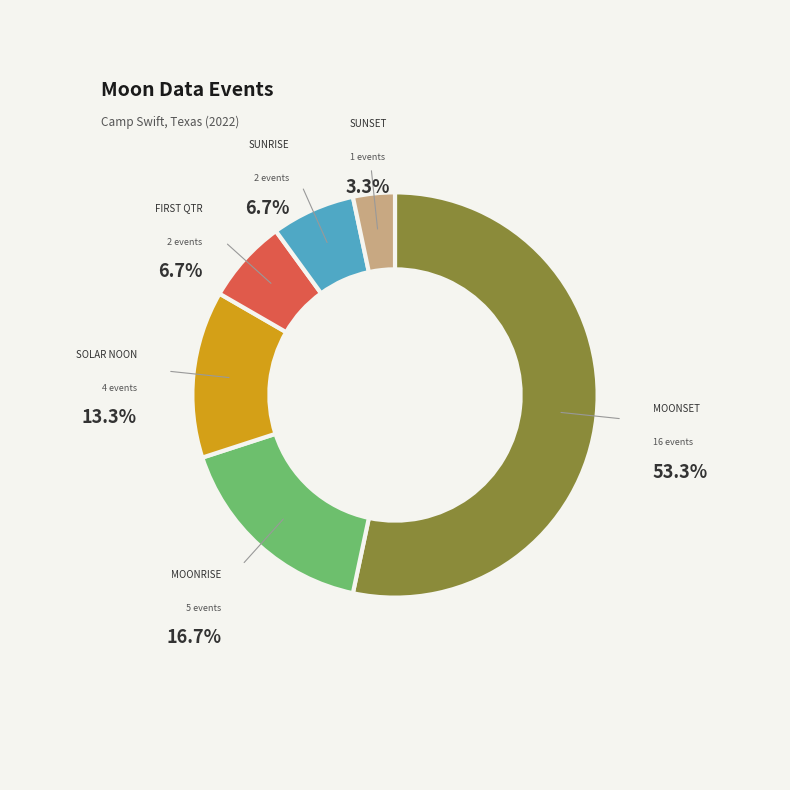

Is there any slice that represents more than half of the pie?

Yes